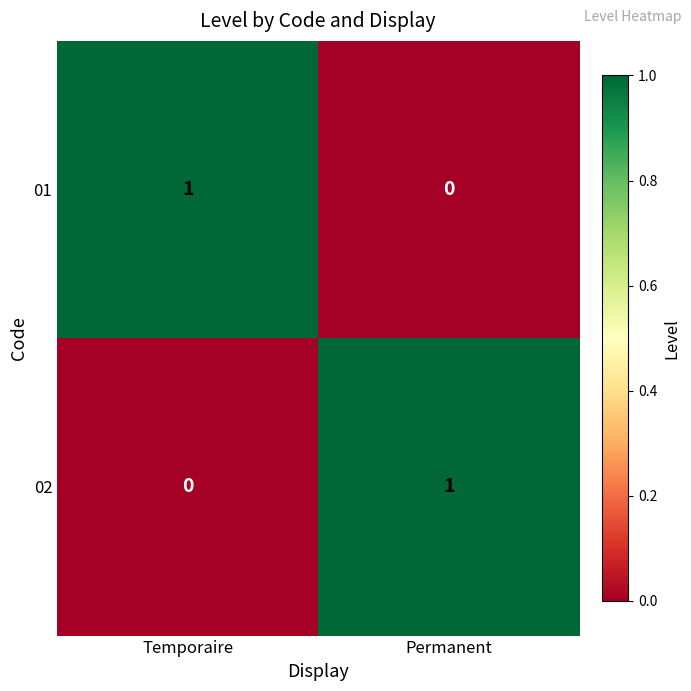

Rank the series at Temporaire from lowest to highest value.

02, 01